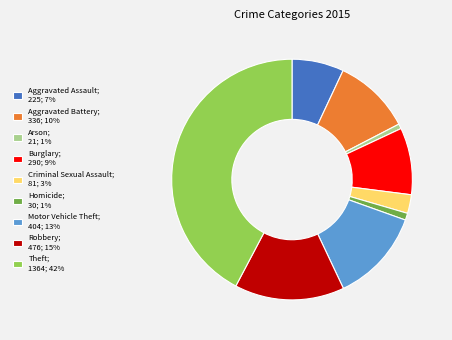

Is the sum of Arson; 21; 1% and Aggravated Assault; 225; 7% greater than half?

No